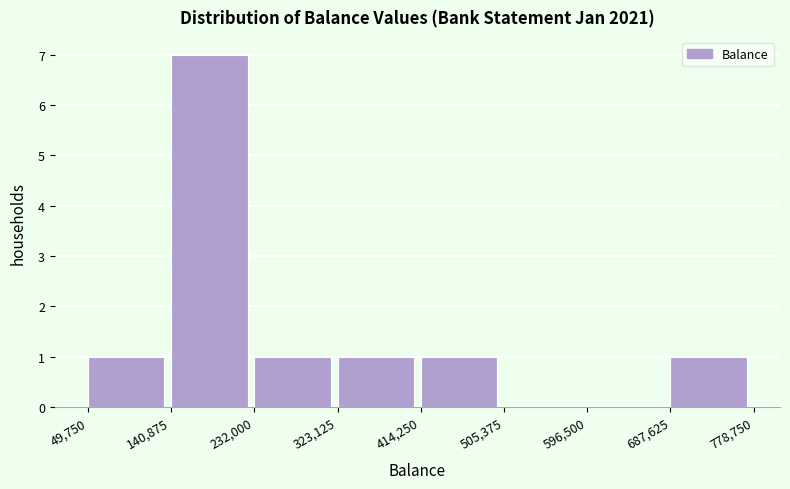

Over which range of the x-axis is the bar tallest?

140,875 to 232,000